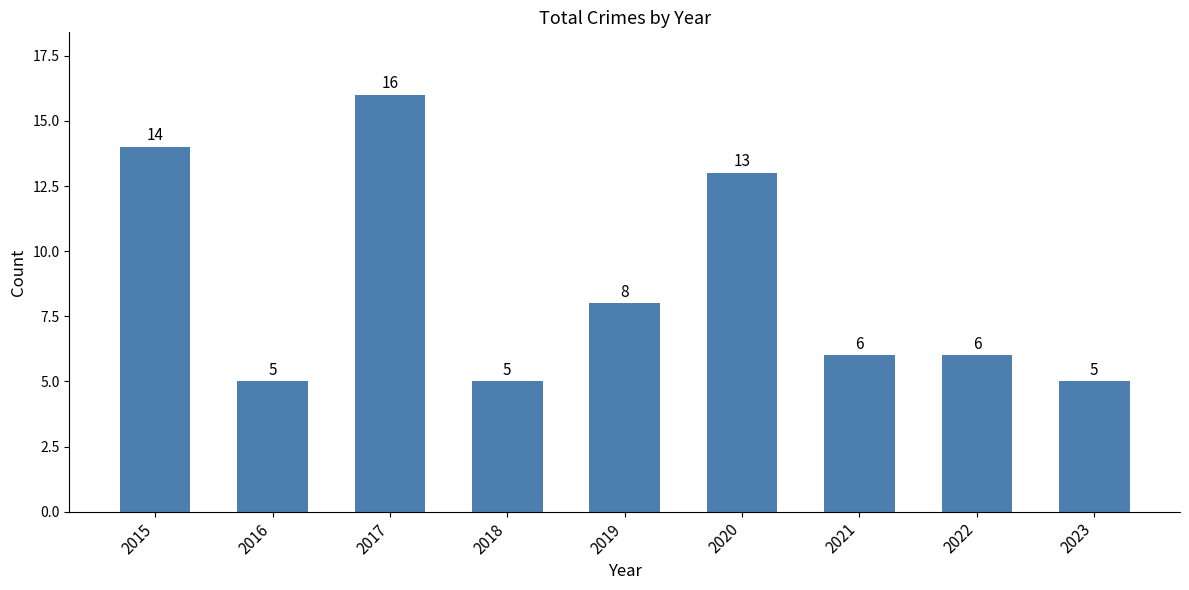

Which category has the highest value across all series?

2017